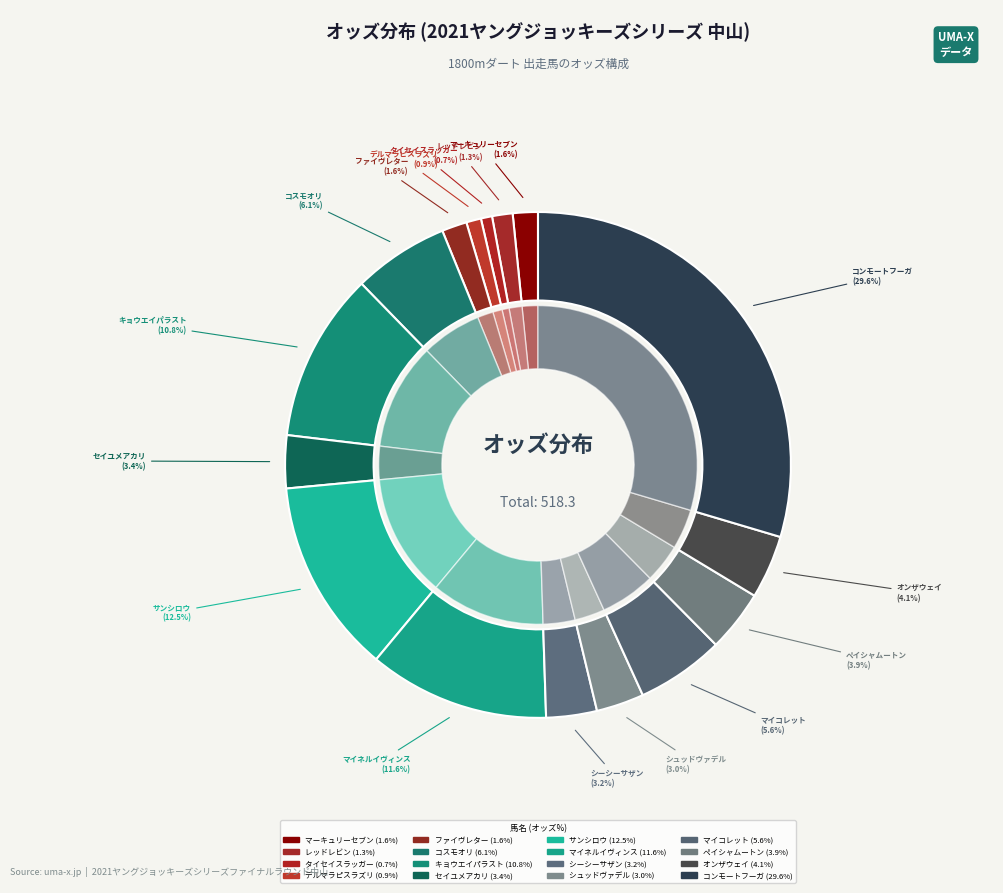

Approximately how many times larger is the value at マイコレット compared to コンモートフーガ?

0.2